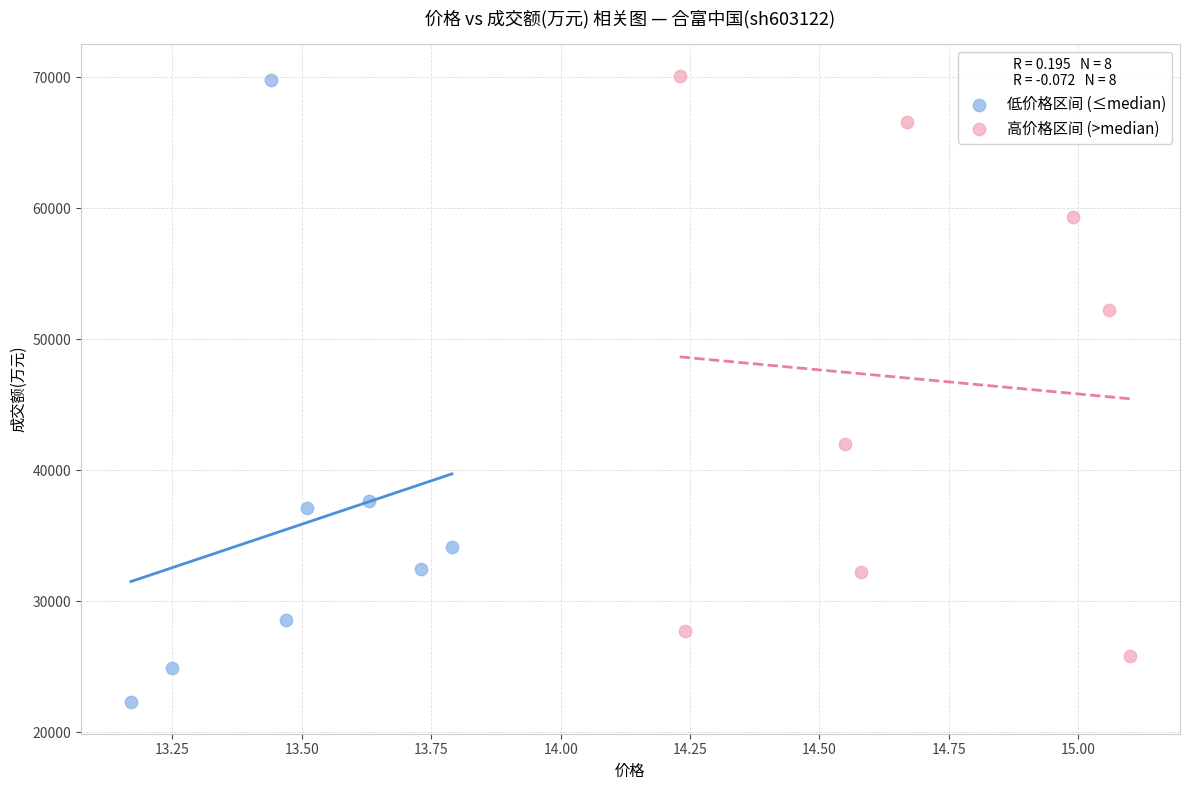

Which series reaches the minimum Y coordinate?

低价格区间 (≤median)